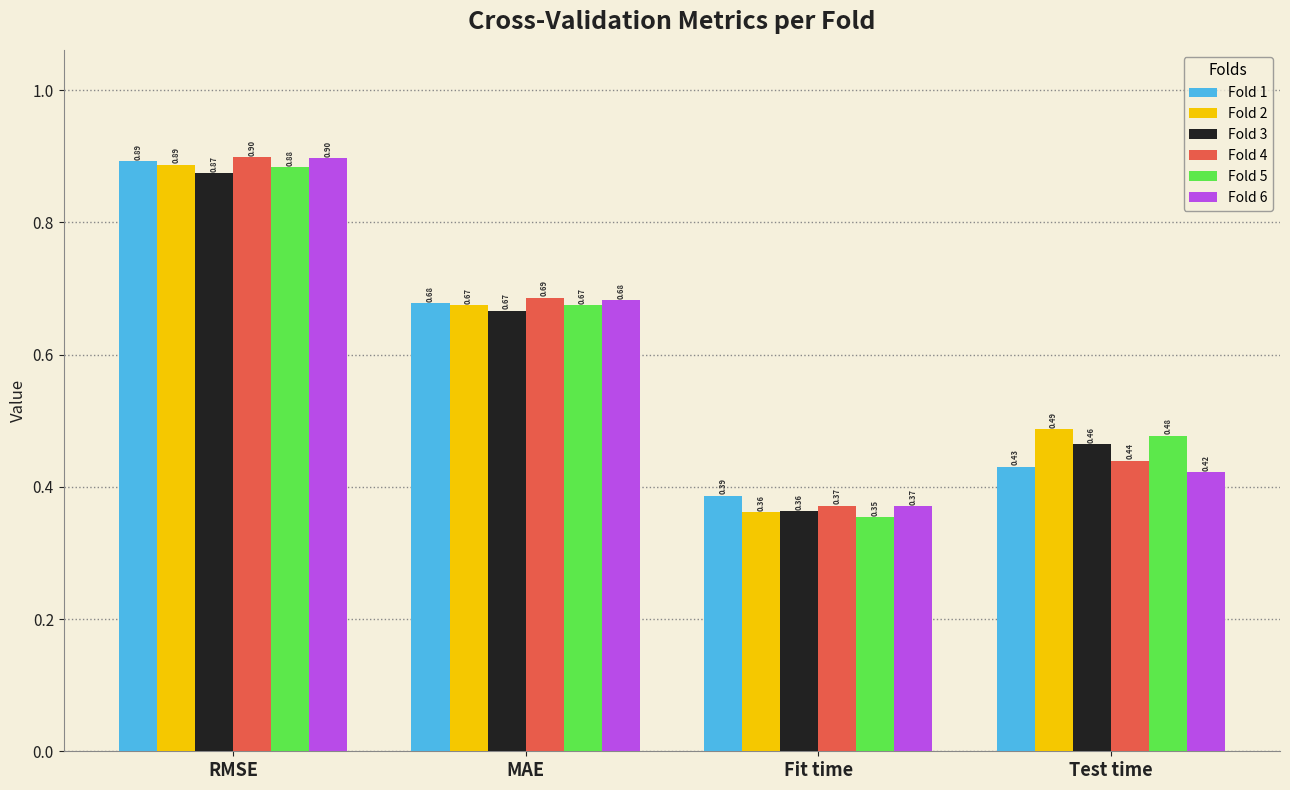

What is the average value of the Fold 6 series?

0.6